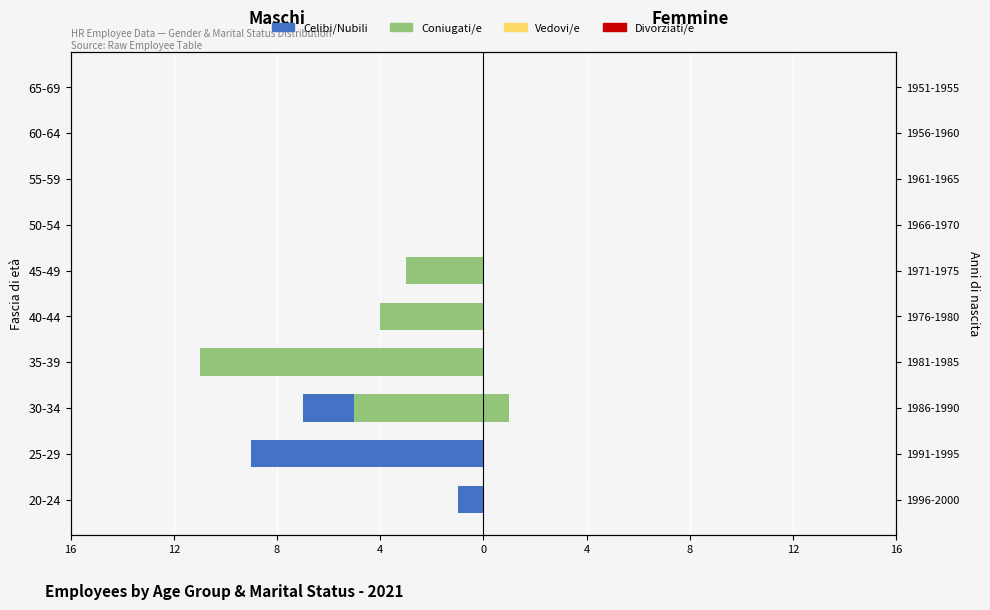

How many groups of bars are there?

10